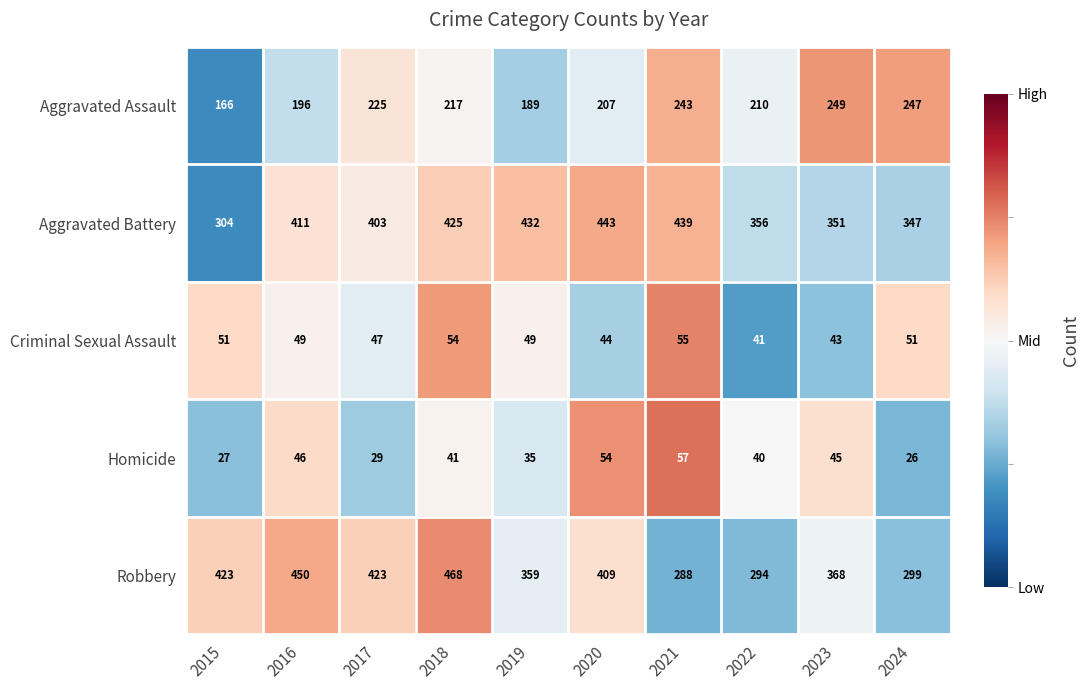

What is the greatest value displayed?

468